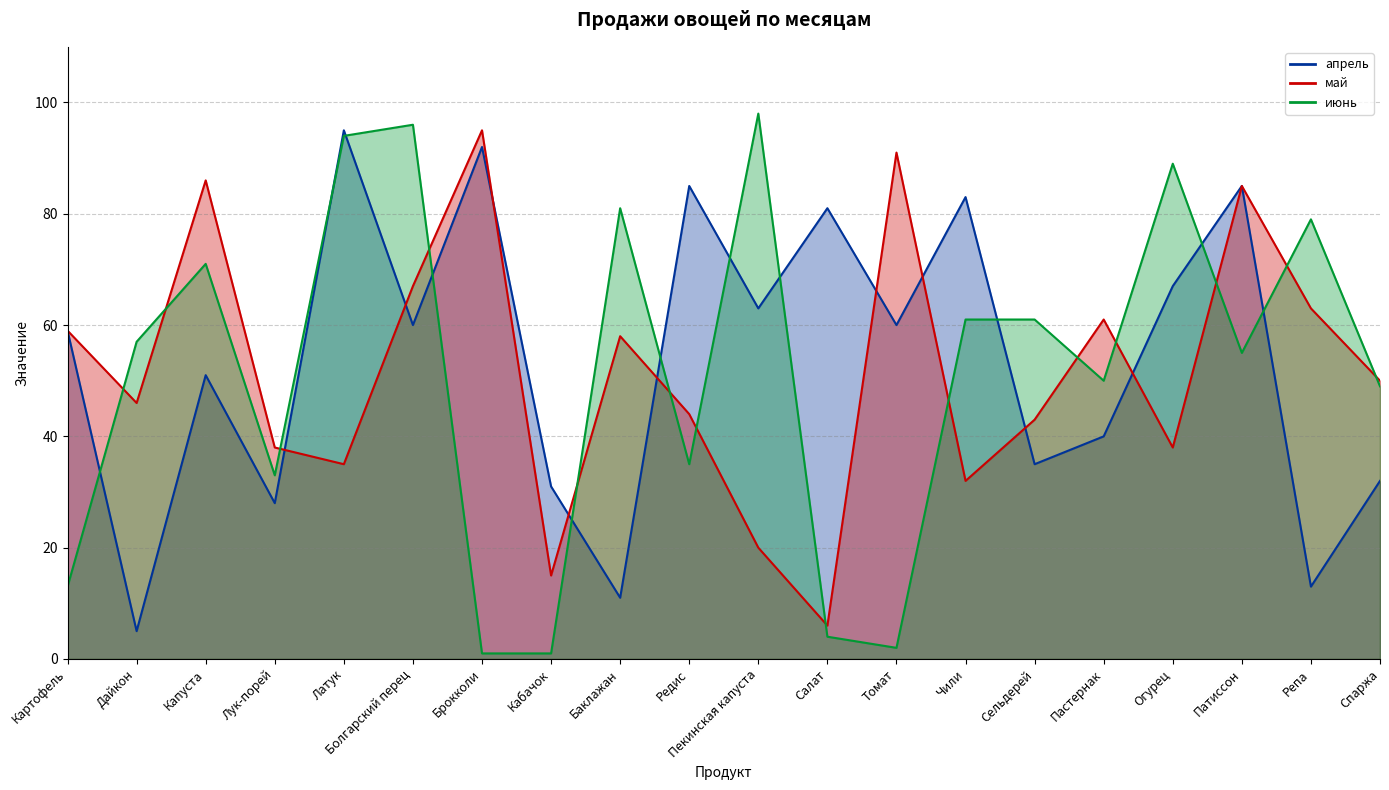

What is the difference between the second highest and second lowest values in the апрель series?

81